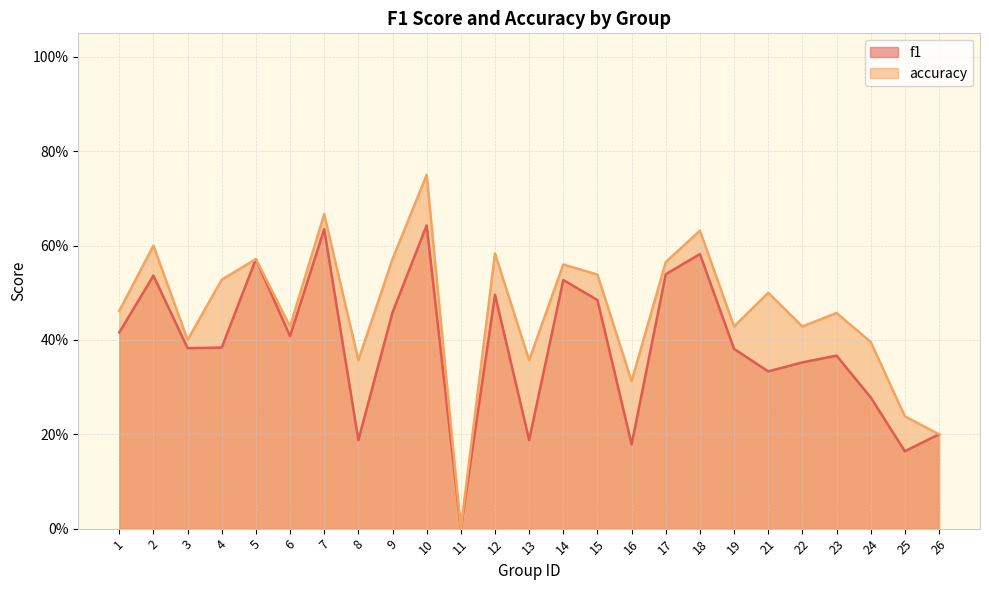

Reading left to right, what are all the values shown in this chart?

f1: 0.4	0.5	0.4	0.4	0.6	0.4	0.6	0.2	0.5	0.6	0.0	0.5	0.2	0.5	0.5	0.2	0.5	0.6	0.4	0.3	0.4	0.4	0.3	0.2	0.2
accuracy: 0.5	0.6	0.4	0.5	0.6	0.4	0.7	0.4	0.6	0.8	0.0	0.6	0.4	0.6	0.5	0.3	0.6	0.6	0.4	0.5	0.4	0.5	0.4	0.2	0.2